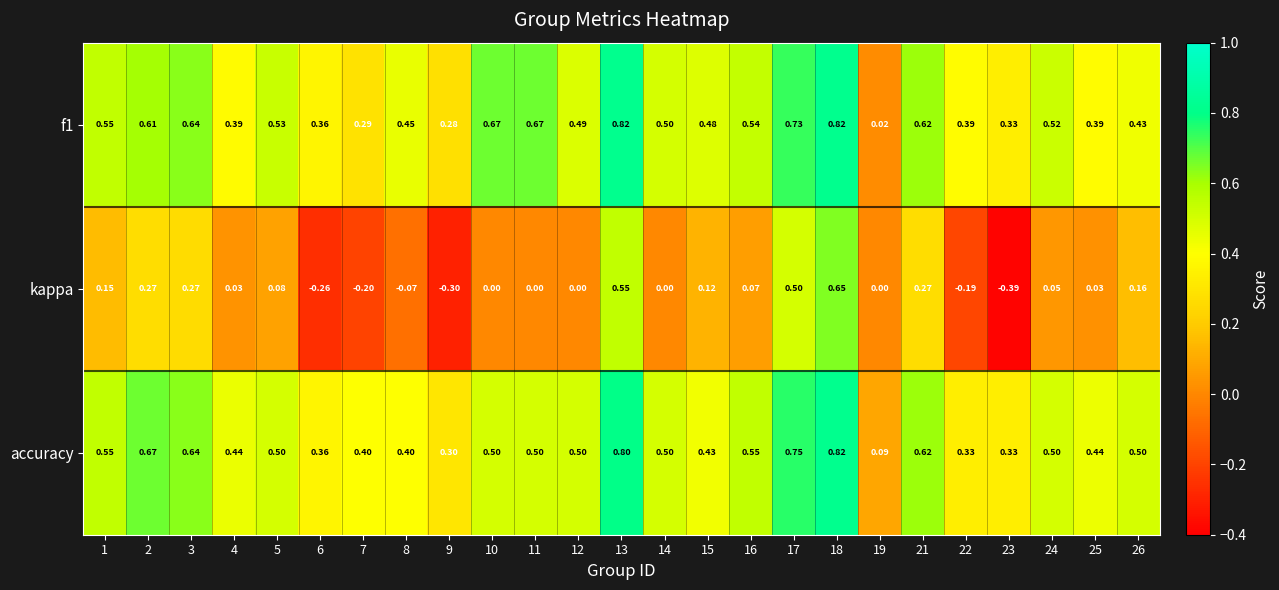

Is the value of accuracy at 13 greater than the value of f1 at 24?

Yes